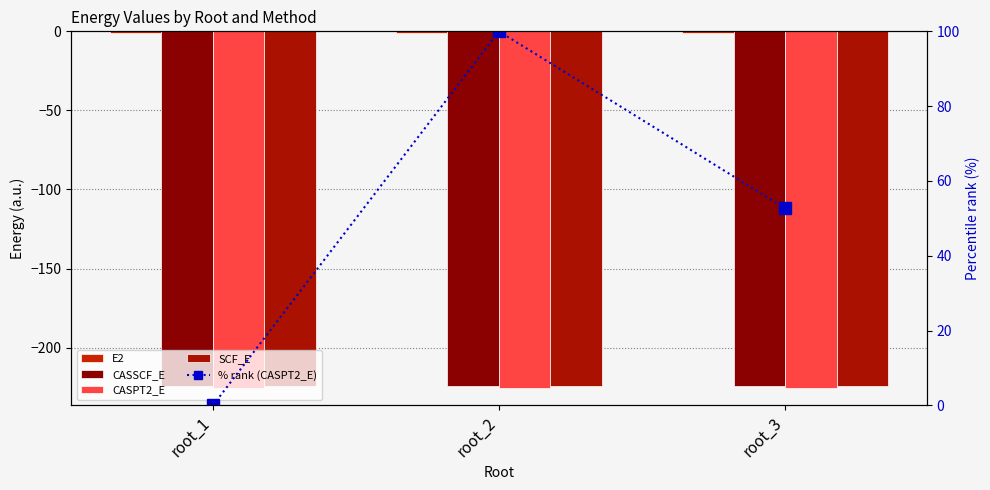

Between root_2 and root_3, which is larger?

root_2